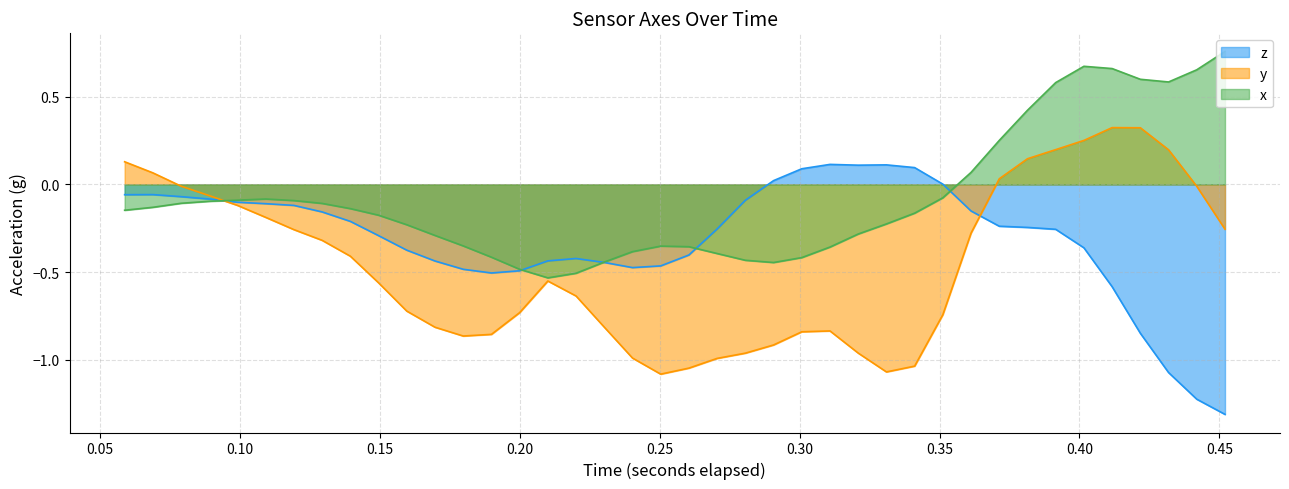

Which series has the largest total across all categories?

x